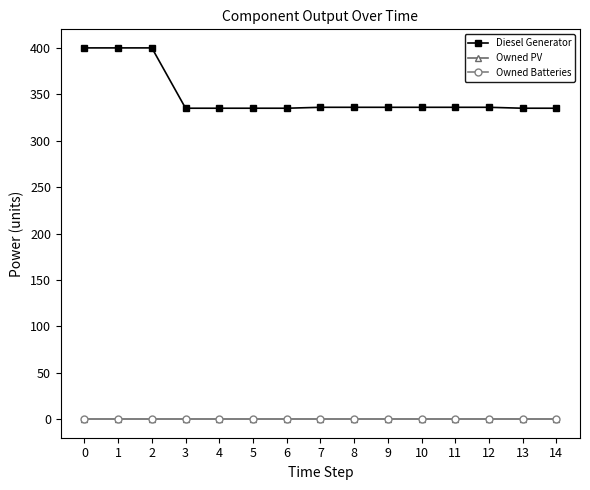

Which series has the largest total across all categories?

Diesel Generator